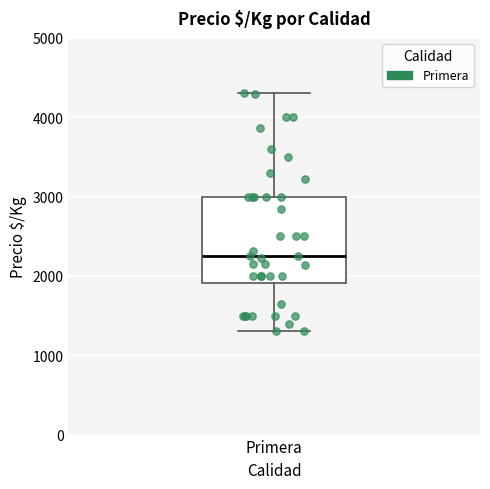

Read this box plot against the y-axis: the position of the median line, the range covered by the box, and the ends of both whiskers. The values are not printed on the chart, so give them approximately, as read against the axis.

median 2300, box 1900 to 3000, whiskers 1300 to 4300